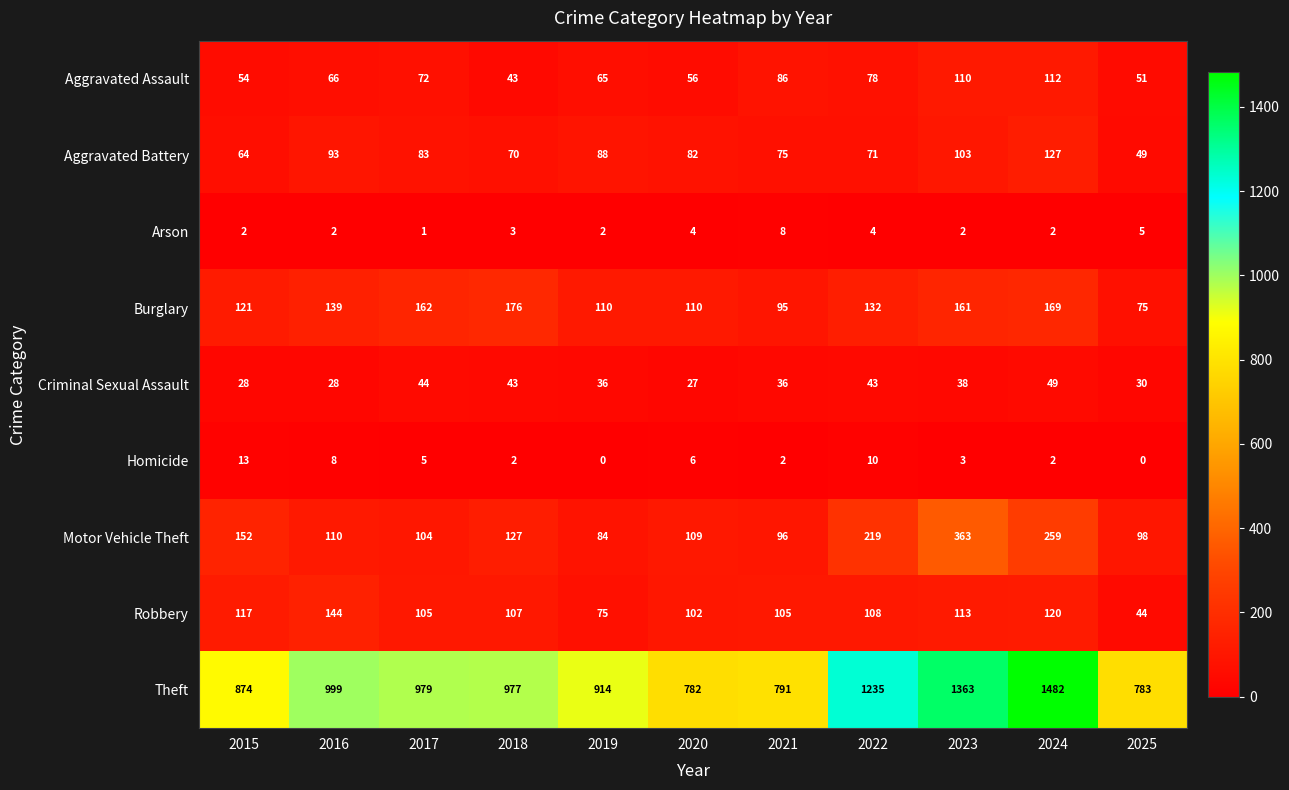

What is the sum of all Theft values?

11179